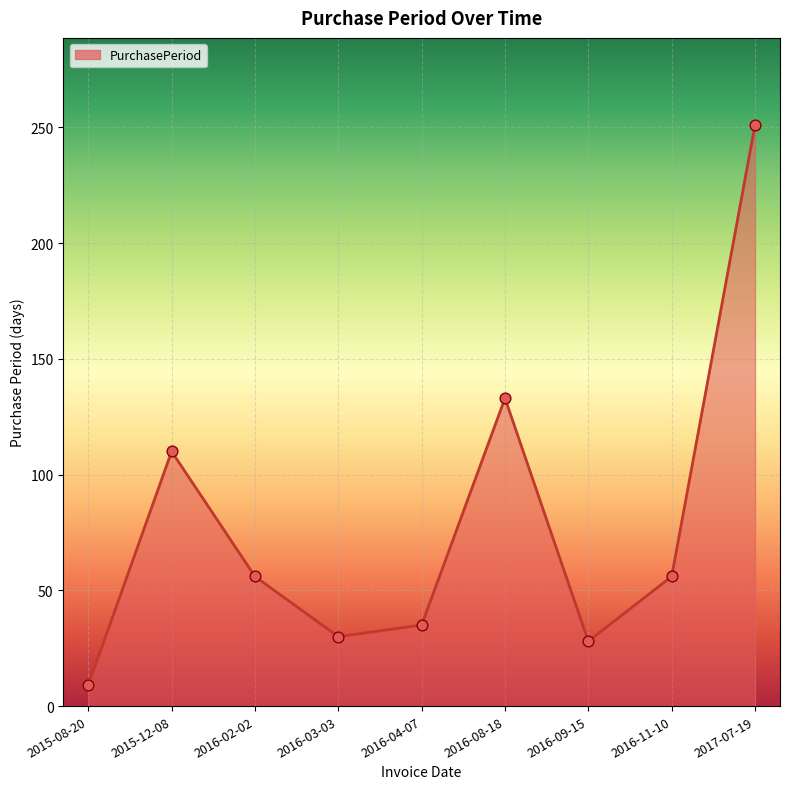

What is the change in value from 2016-09-15 to 2017-07-19?

+223